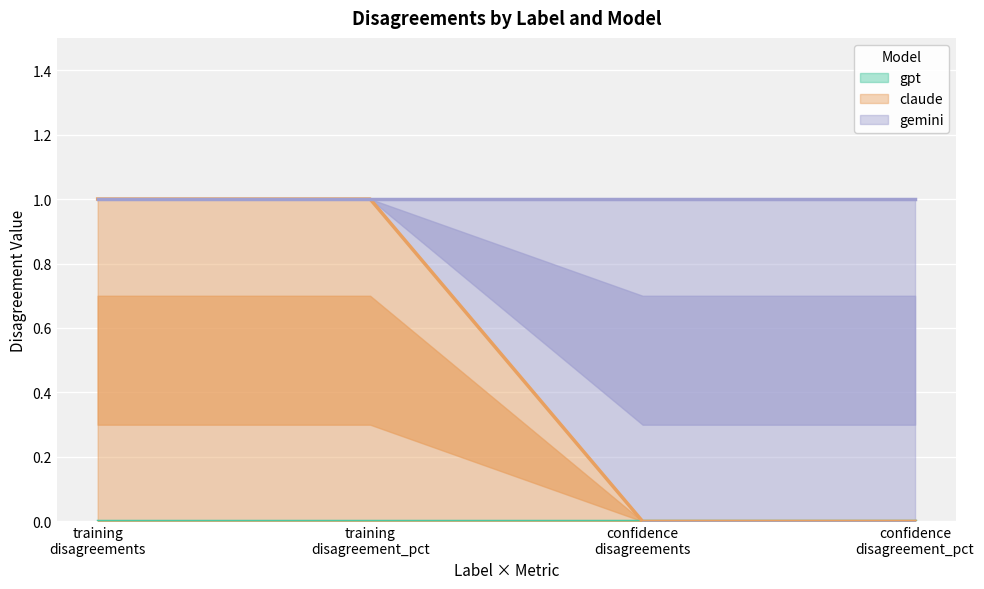

What are all the series names shown in the legend?

gpt, claude, gemini